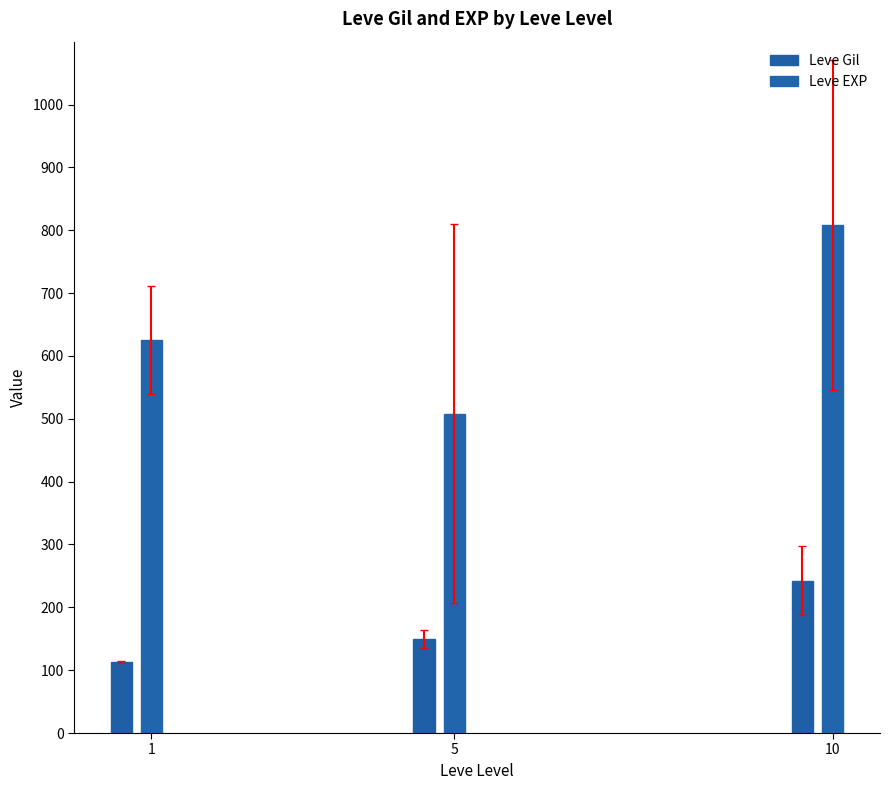

What is the lowest value of the Leve Gil series?

113.0